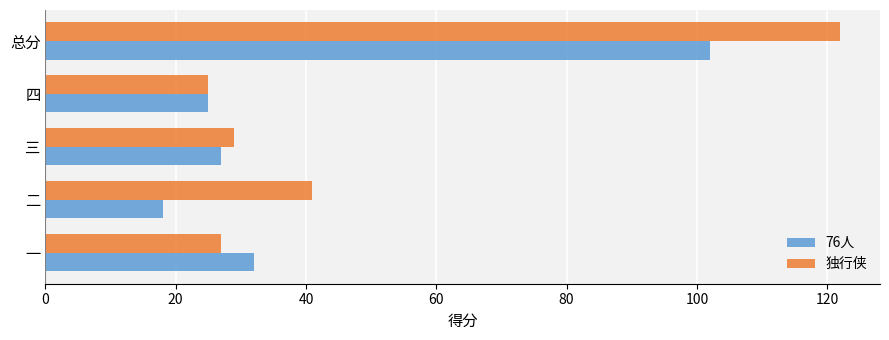

What is the smallest value displayed?

18